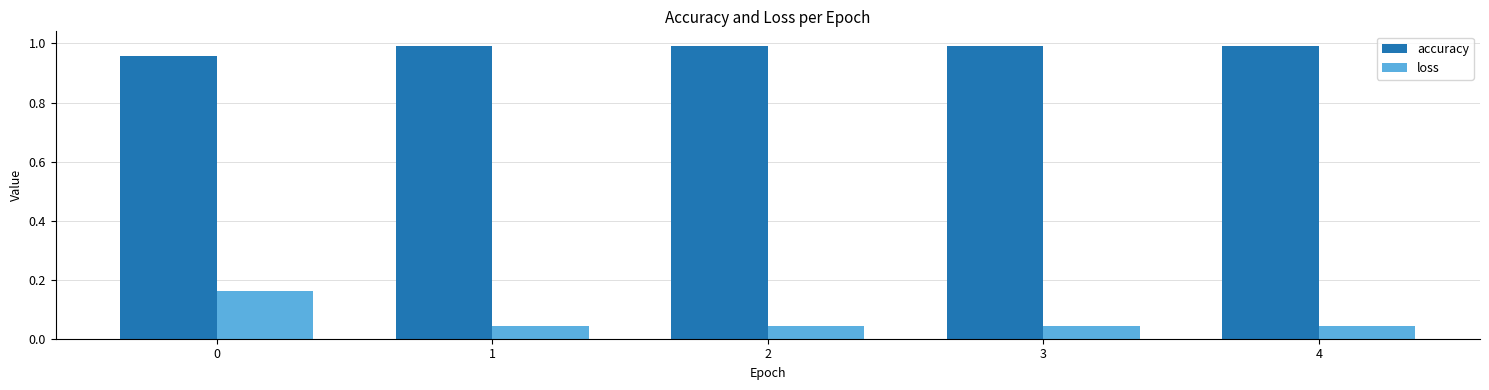

Rank the series at 3 from lowest to highest value.

loss, accuracy